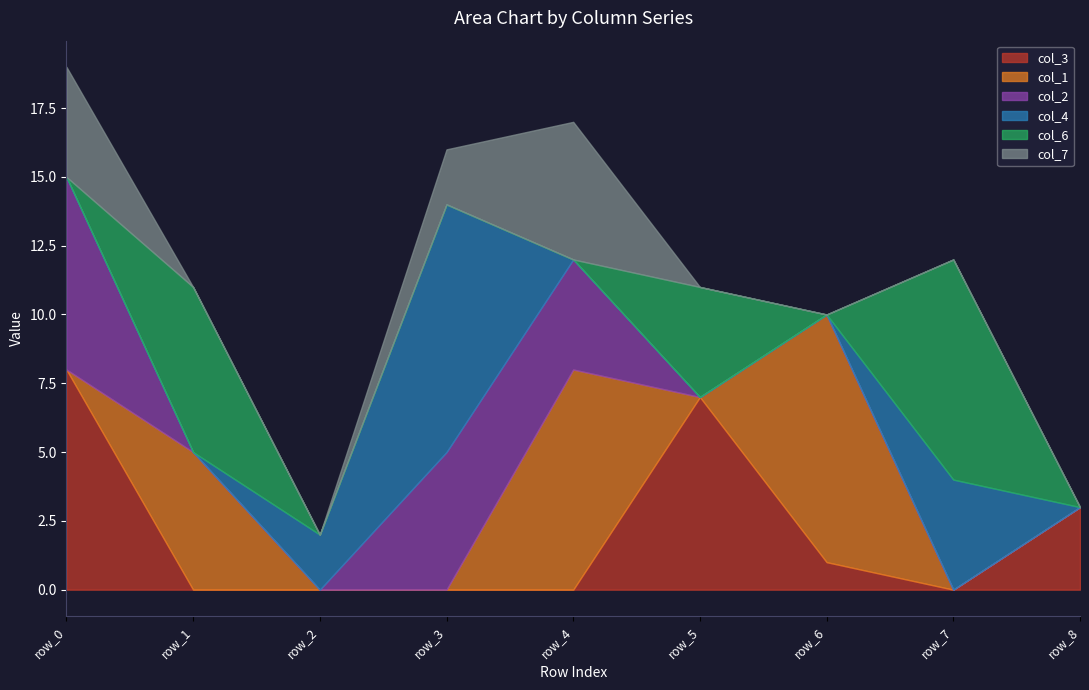

Count the col_7 values in the range 0 to 2.

7